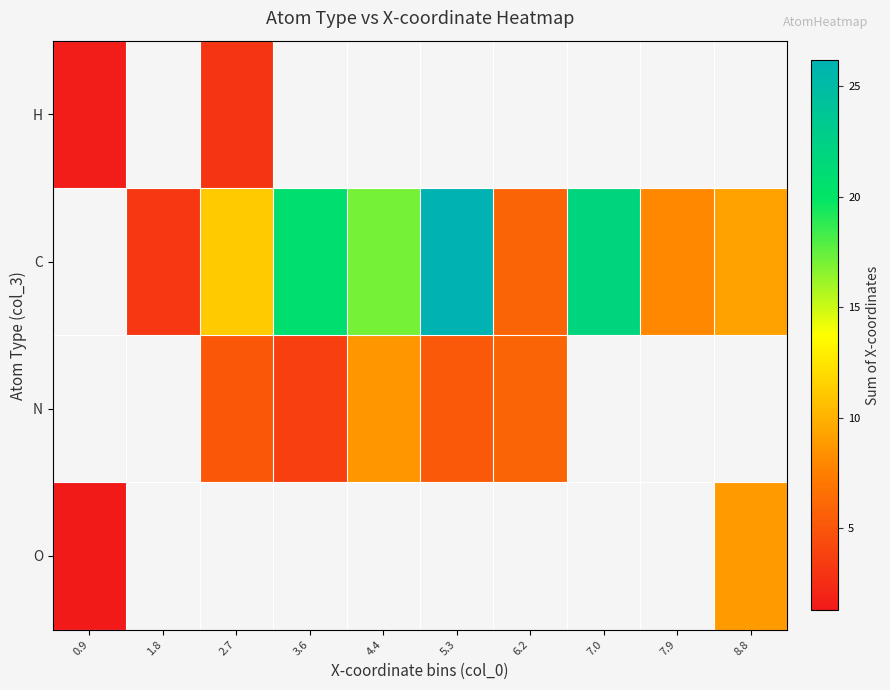

How many positive values does the C series have?

9